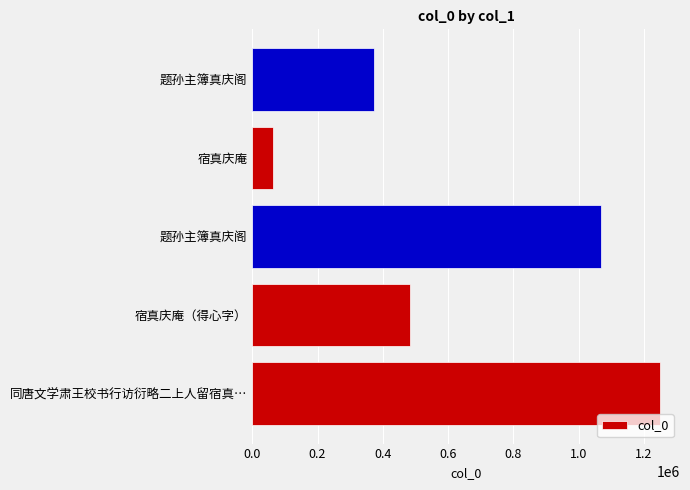

How many distinct data groups are displayed?

1